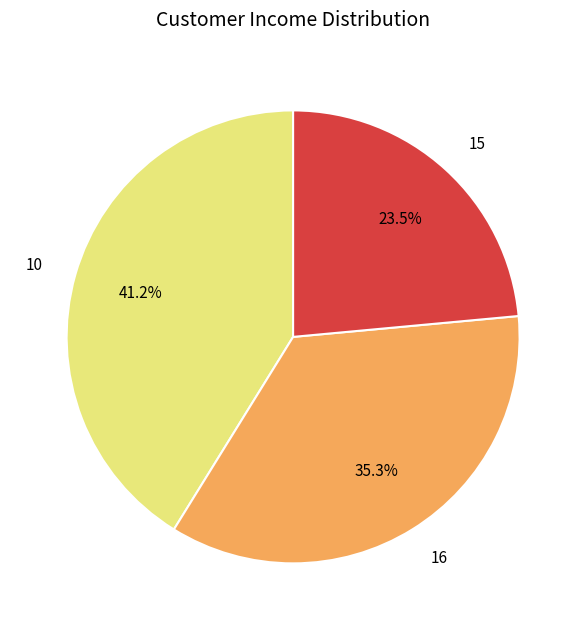

Which has a higher value, 15 or 16?

16